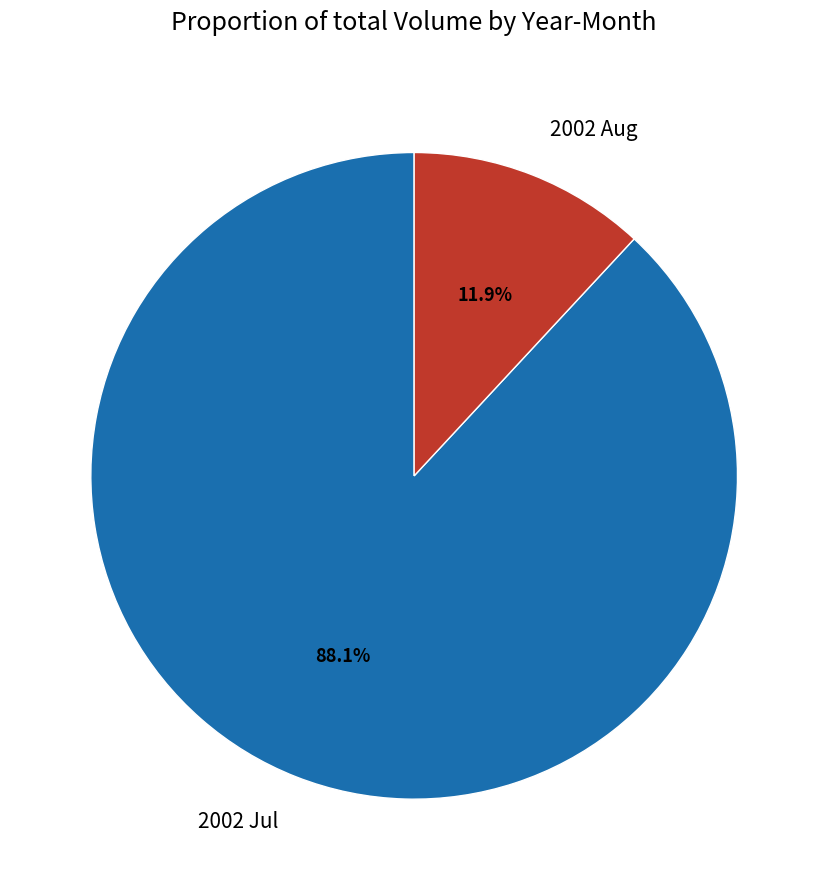

Between 2002 Aug and 2002 Jul, which is larger?

2002 Jul